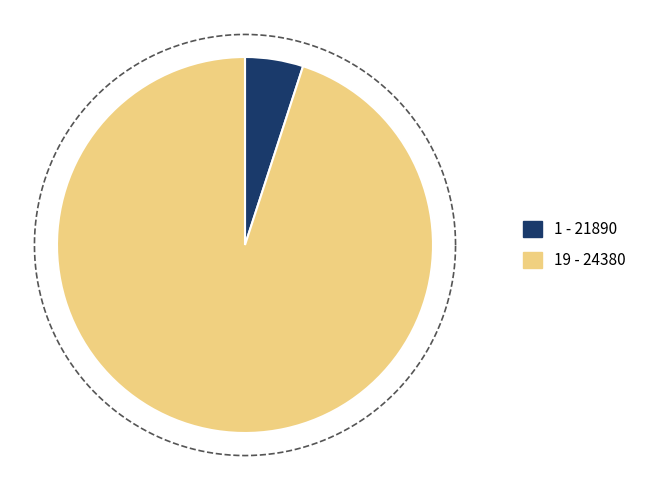

What is the smallest slice in the pie chart?

21890